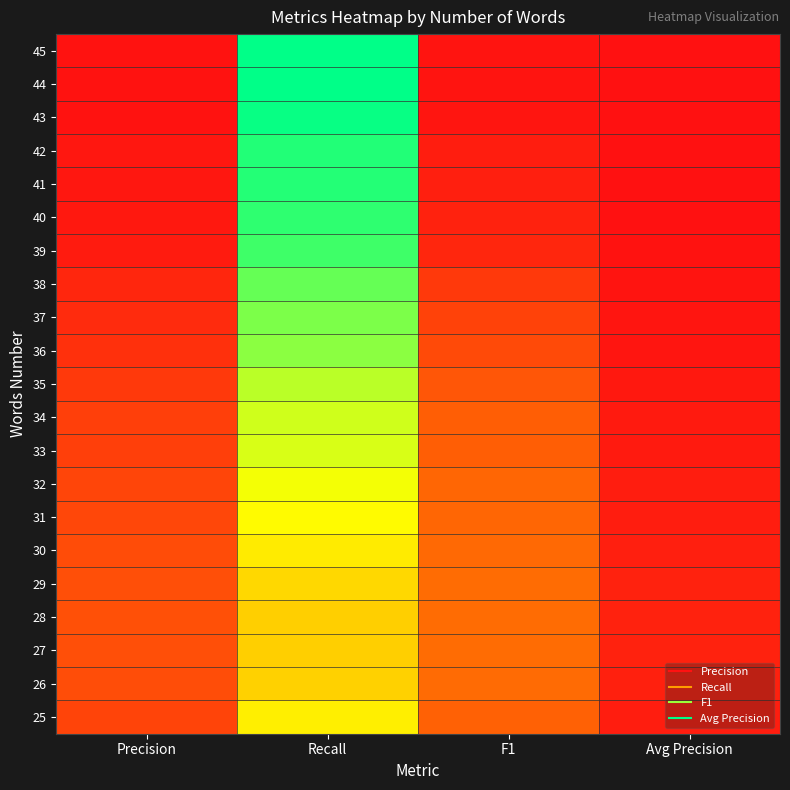

Which series has the largest total across all categories?

44